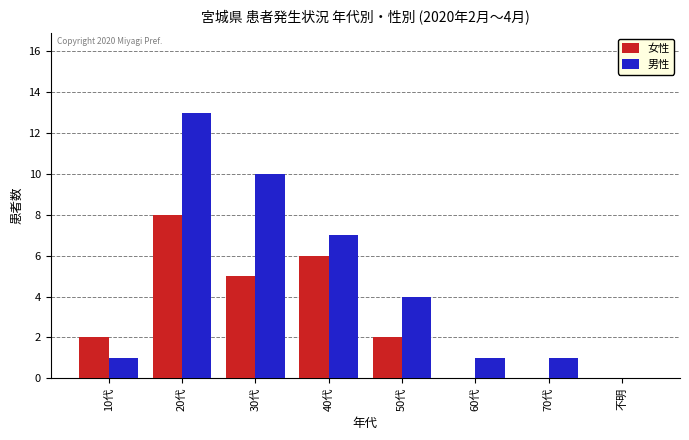

At which category is the sum across all series the highest?

20代